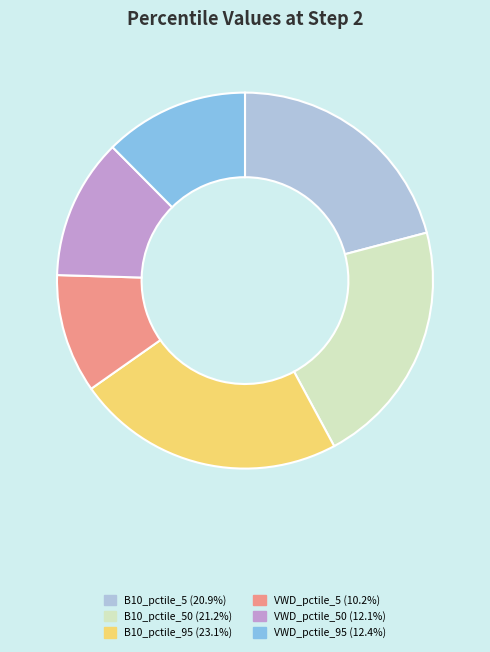

Does any single category account for the majority?

No